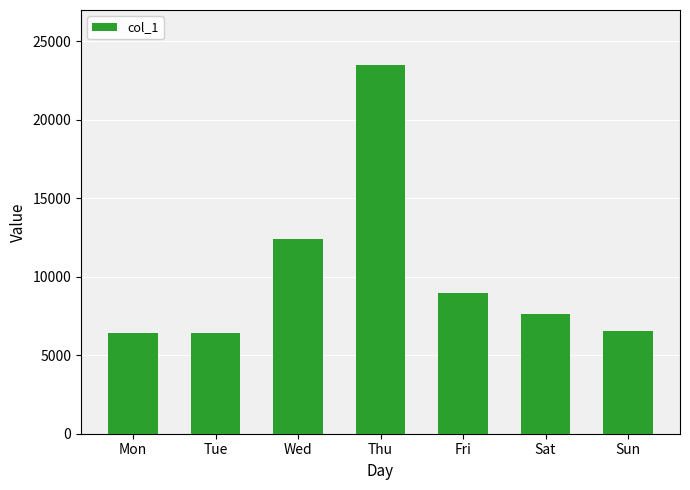

What is the difference between the values at Tue and Wed?

6004